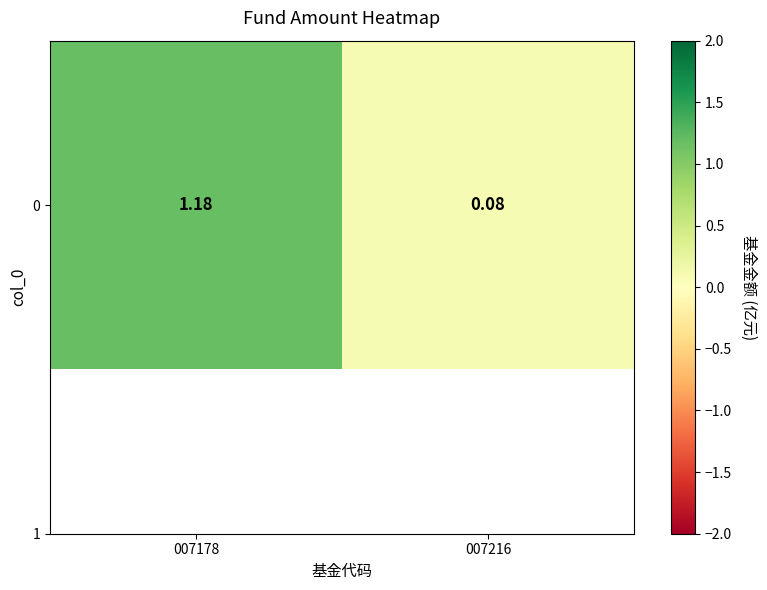

The chart shows a value of 0.0 at 007216. True or false?

False